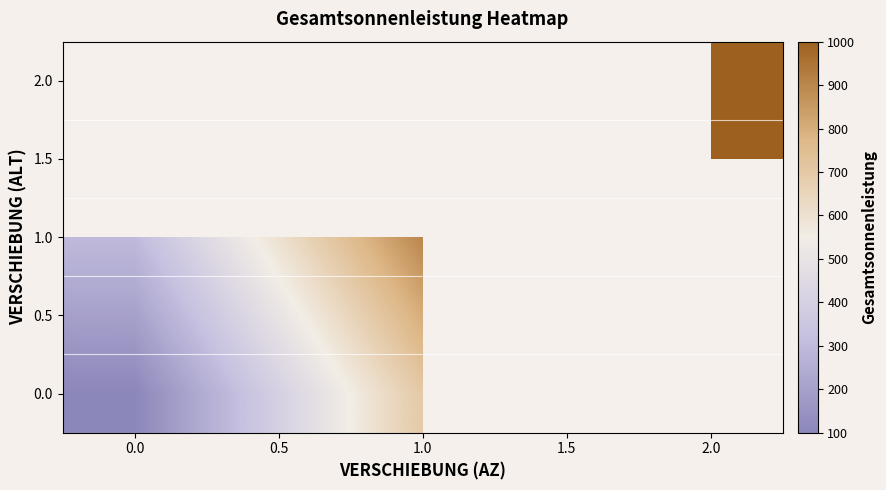

What is the spread (max minus min) of values at 0.0?

200.0